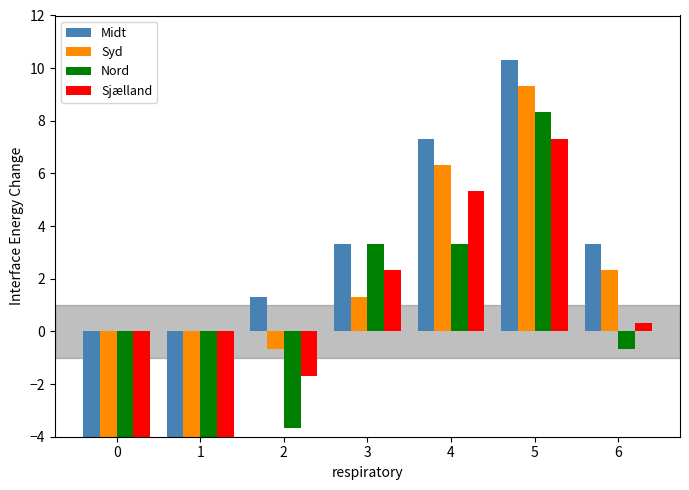

Is it true that Midt equals 7.3 at 4?

True